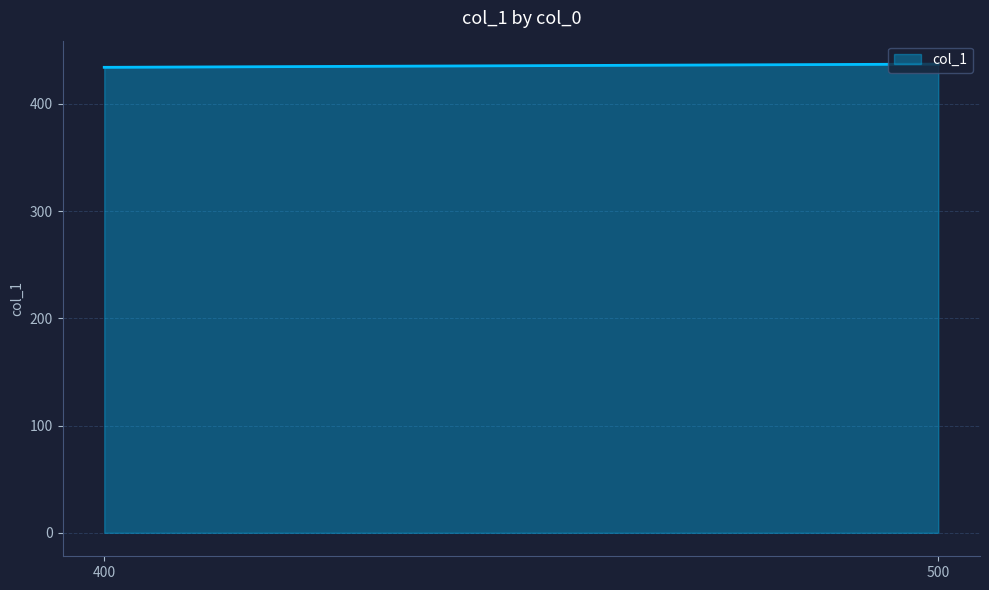

What is the difference between the maximum and second lowest values?

2